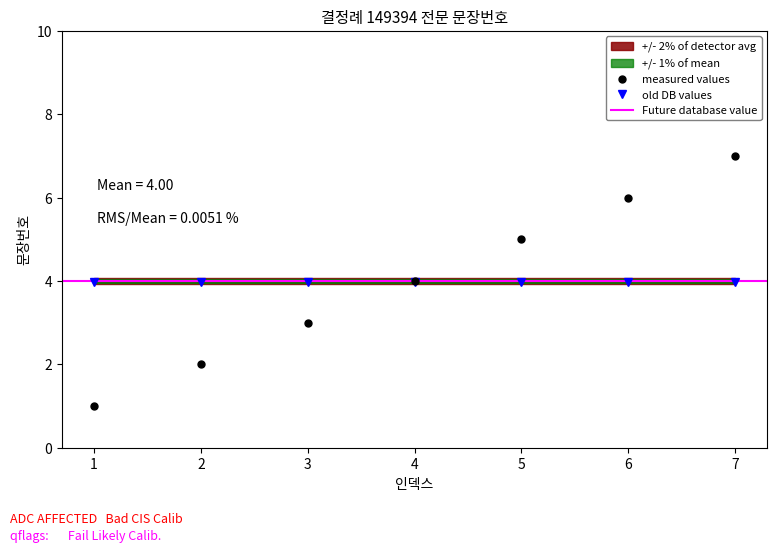

What is the sum of all values?

28